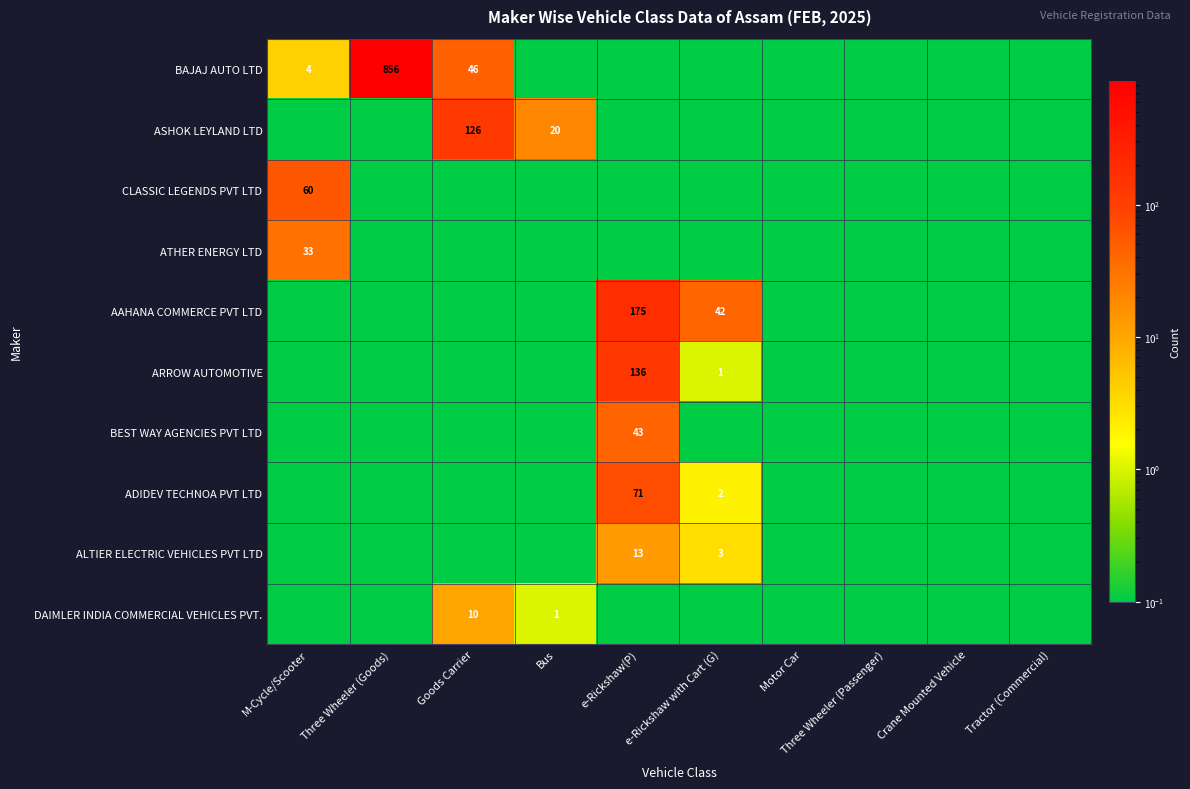

Rank the categories by CLASSIC LEGENDS PVT LTD value from highest to lowest.

M-Cycle/Scooter, Three Wheeler (Goods), Goods Carrier, Bus, e-Rickshaw(P), e-Rickshaw with Cart (G), Motor Car, Three Wheeler (Passenger), Crane Mounted Vehicle, Tractor (Commercial)